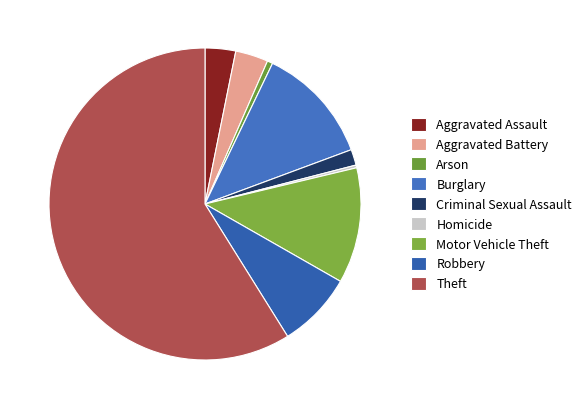

Between Robbery and Burglary, which is larger?

Burglary